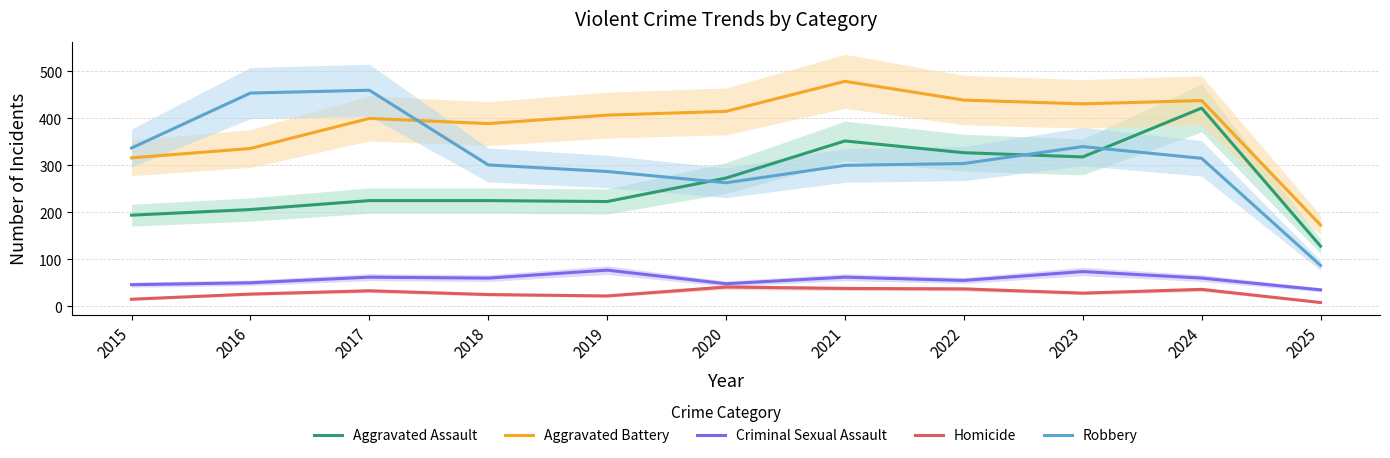

Does the chart display data point markers on the line(s)?

No